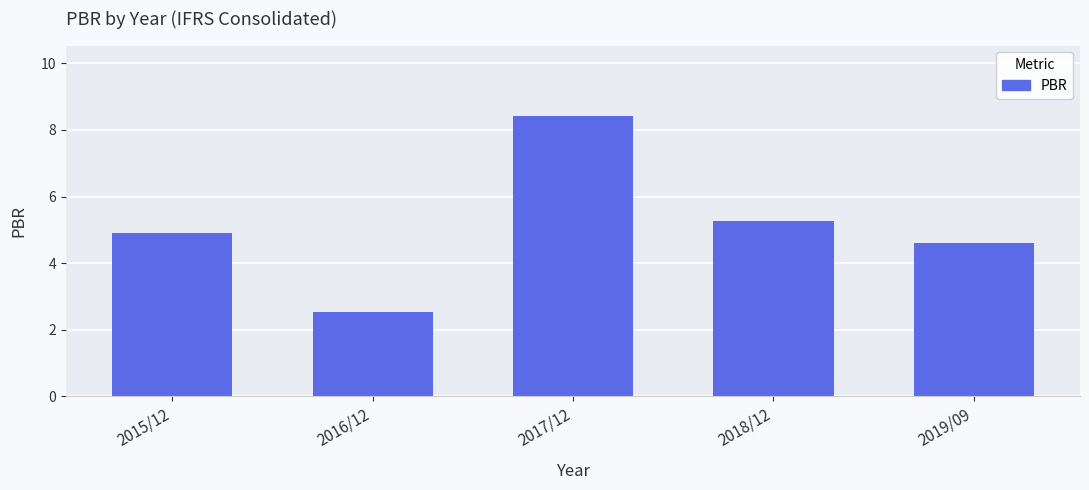

Which category has the lowest value across all series?

2016/12